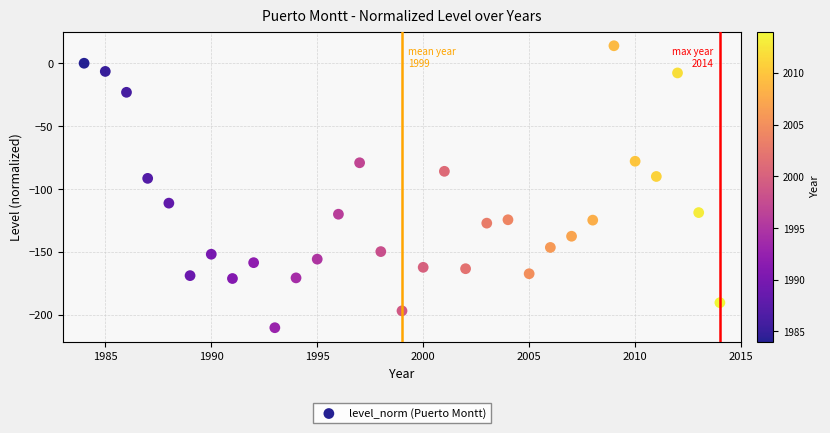

What is the range of Y values (max minus min)?

224.1